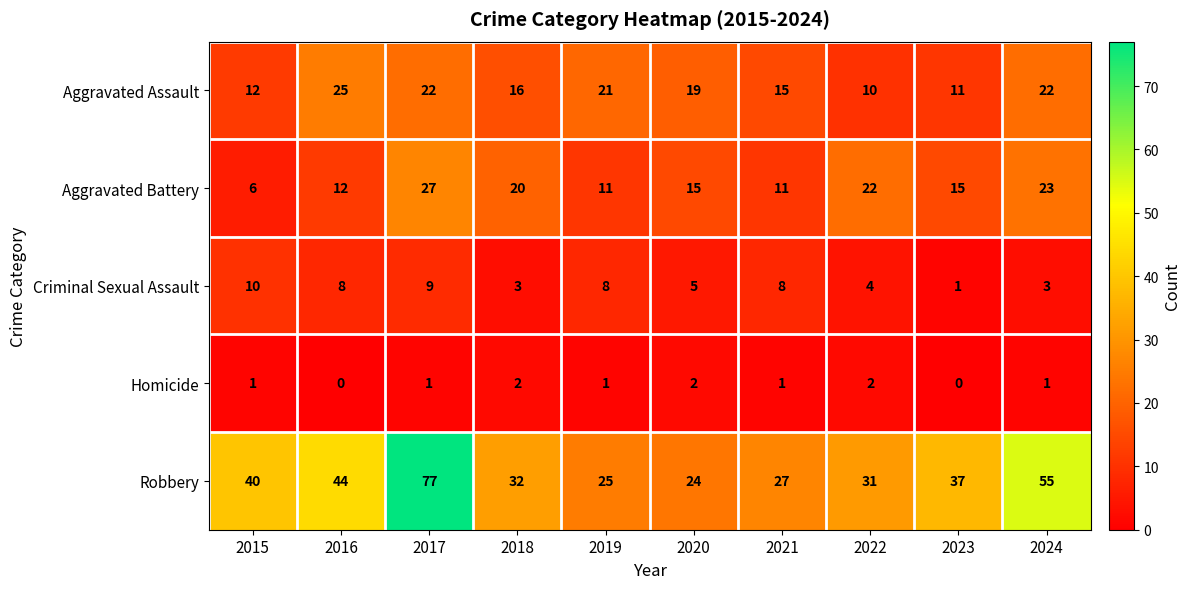

At how many categories does at least one series exceed 38?

4